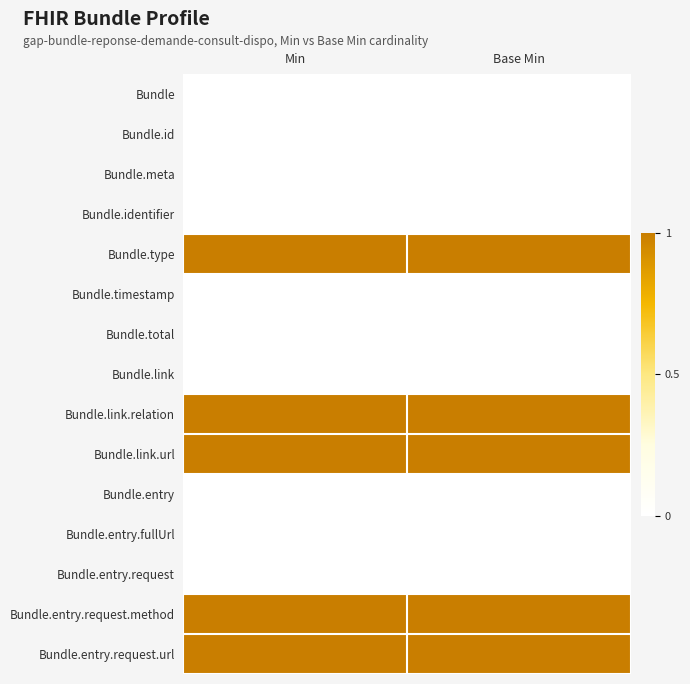

What is the total value across all series at Base Min?

5